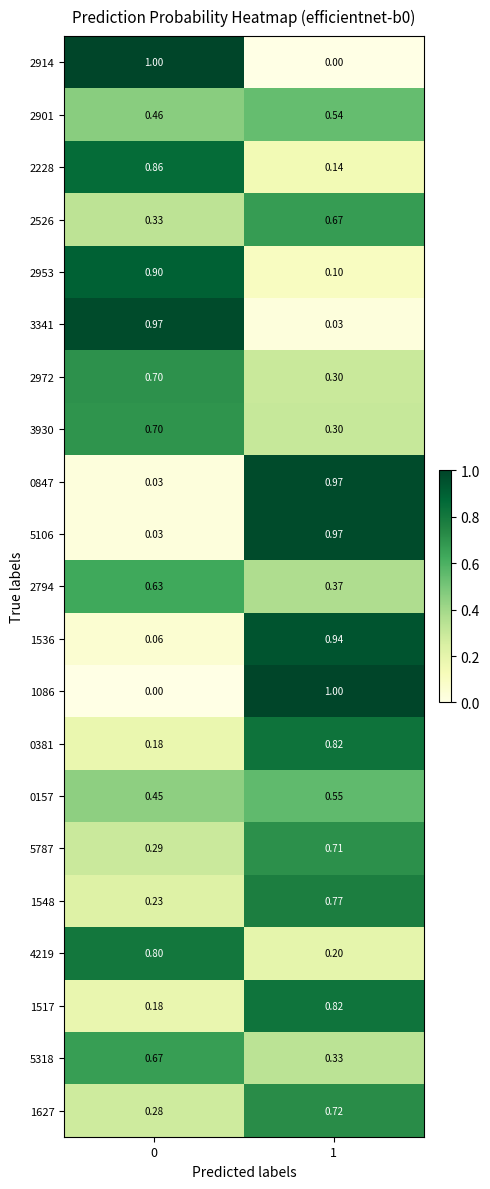

Is the value of 3341 at 0 greater than the value of 2526 at 0?

Yes